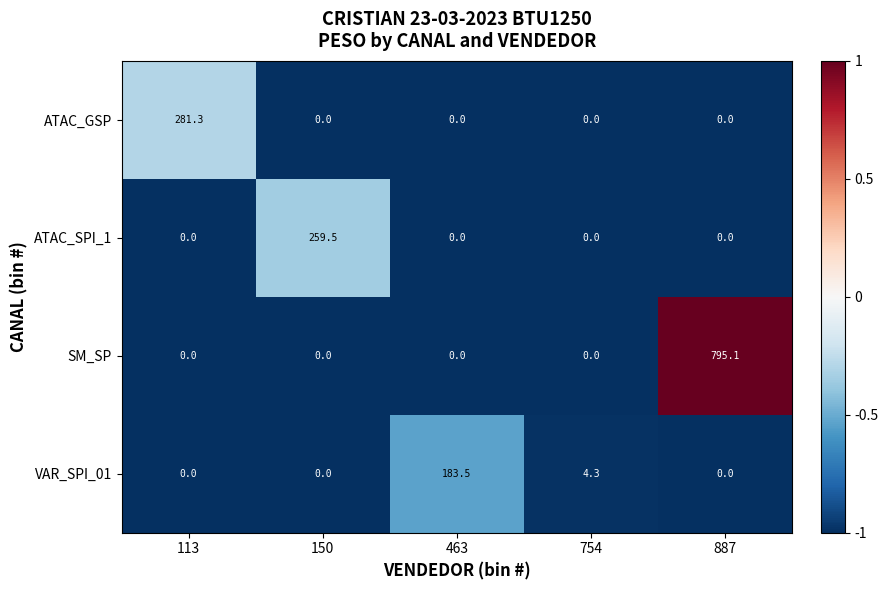

What is the total value across all series at 113?

281.3